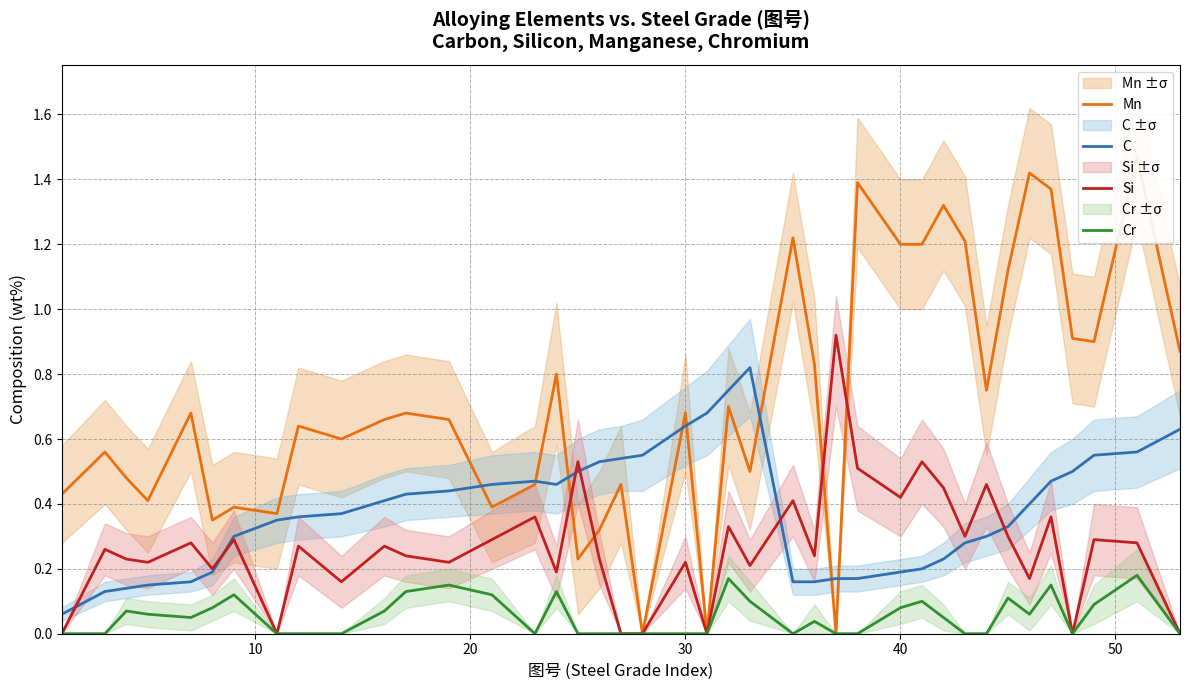

True or false: C and Cr intersect in this chart.

False